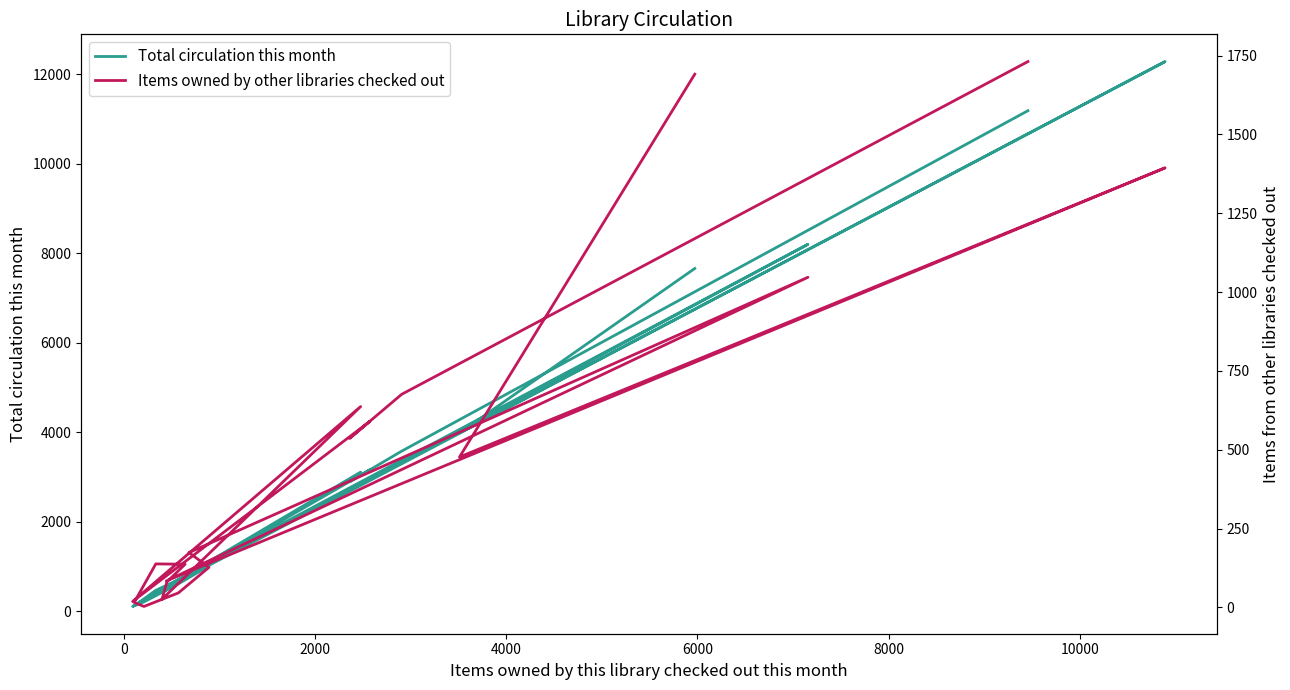

True or false: Total circulation this month and Items owned by other libraries checked out cross at least once.

False